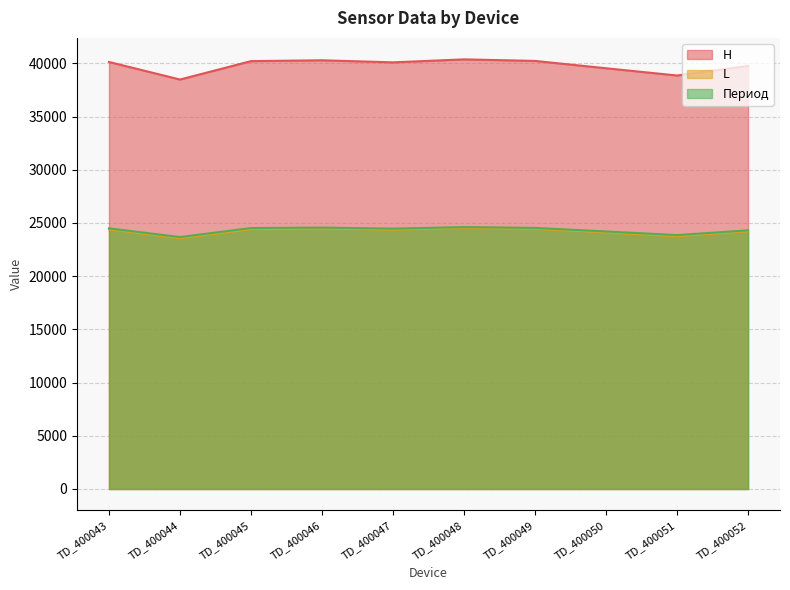

What is the highest value of the Период series?

24609